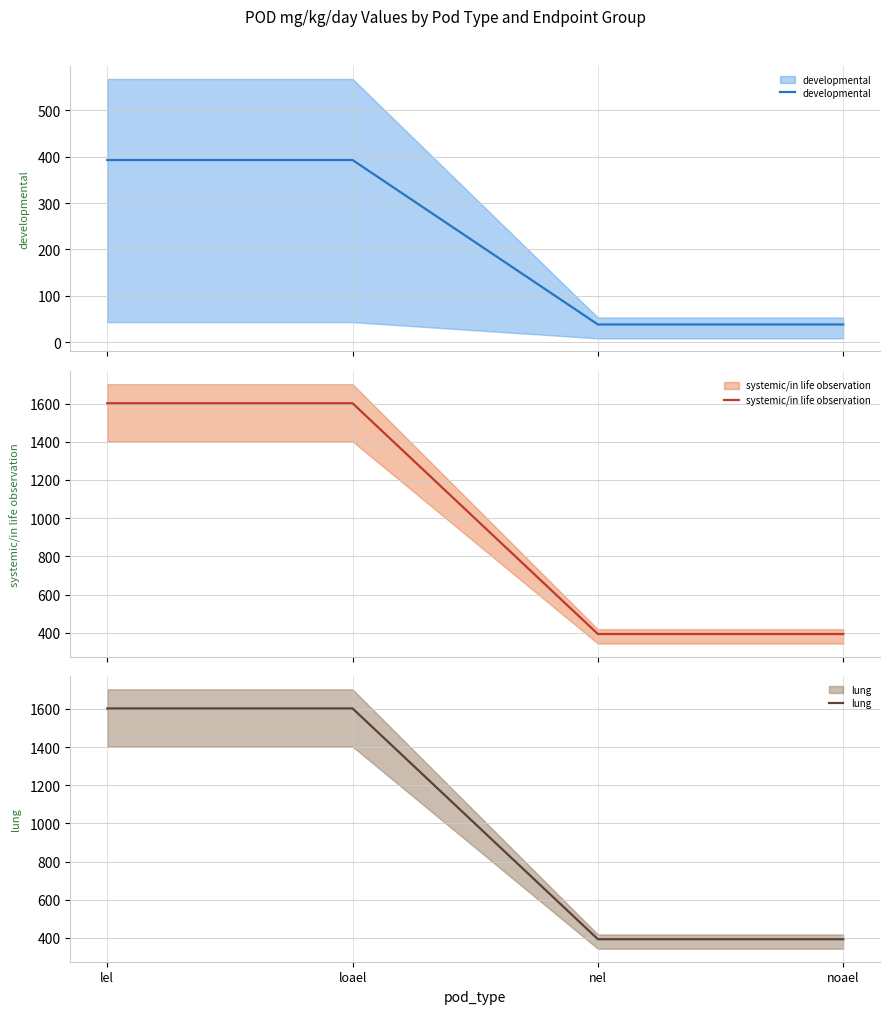

At which label does systemic/in life observation reach its minimum?

nel